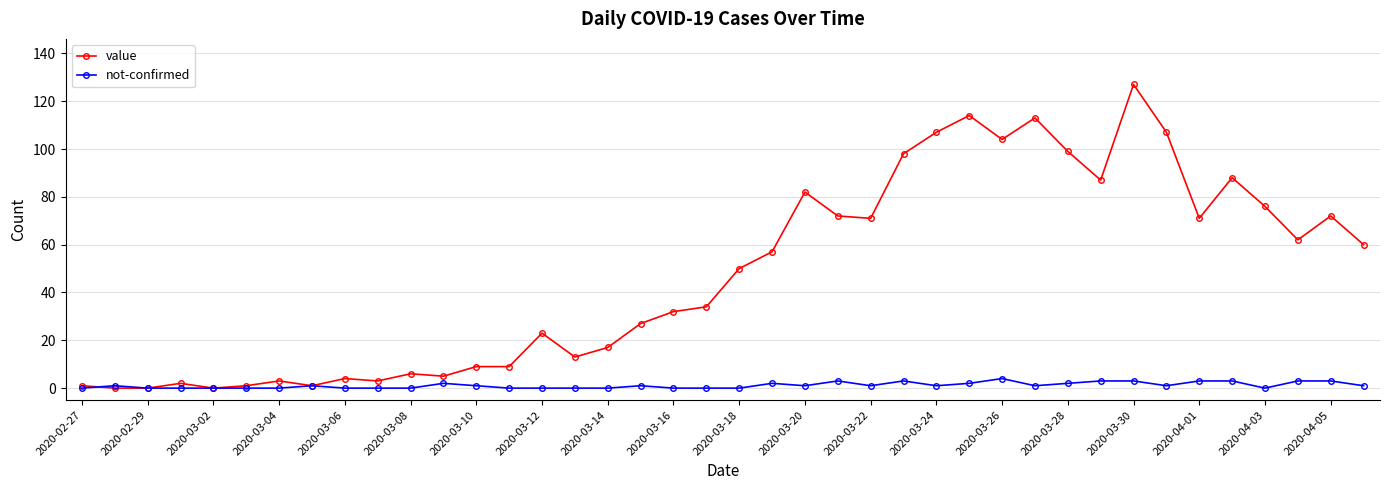

Which series has the widest spread of values?

value